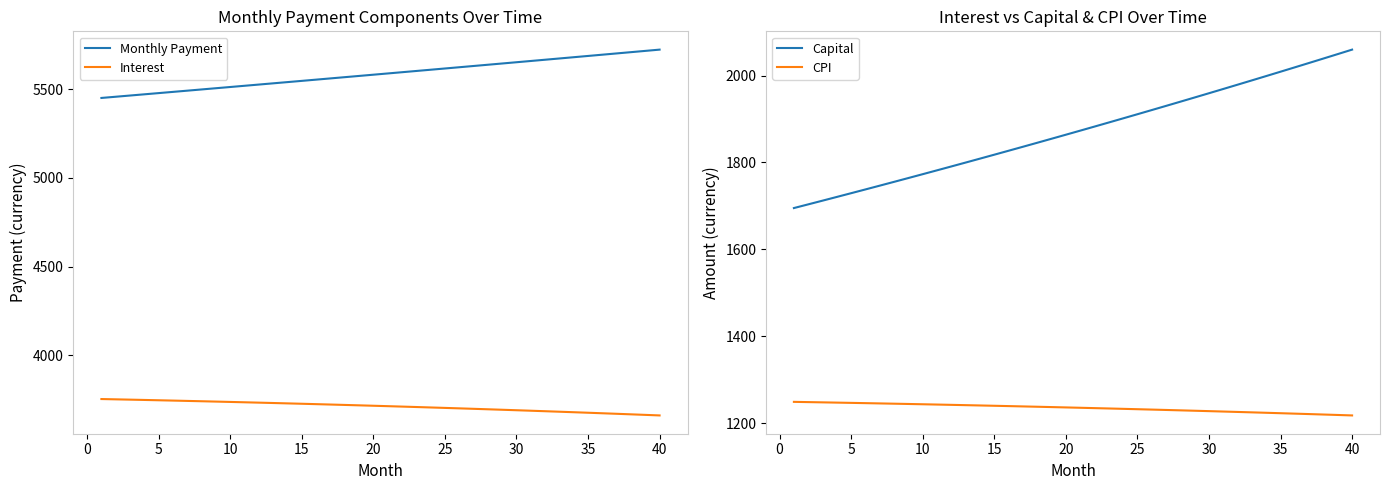

What is the smallest value displayed?

1218.2